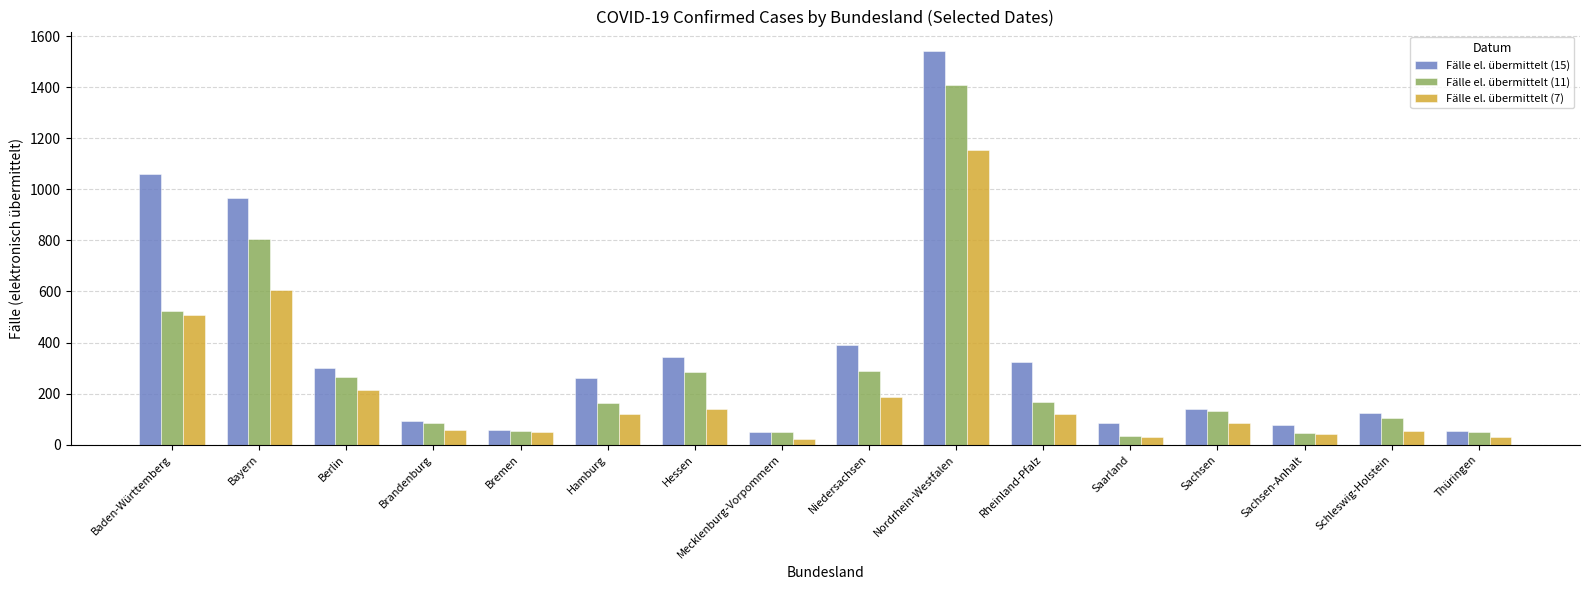

What is the label of the 9th bar from the left?

Niedersachsen